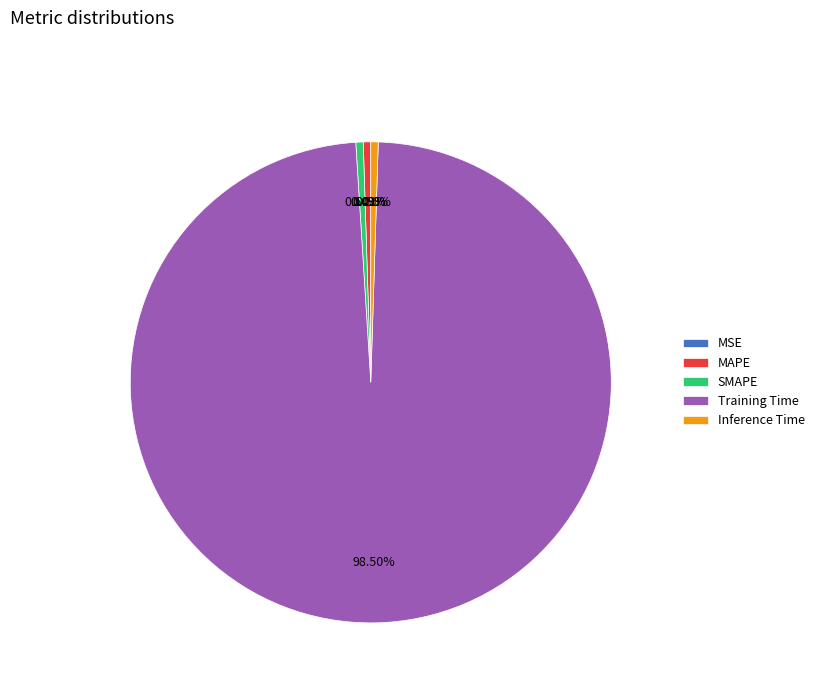

Which category has the biggest portion of the pie?

Training Time